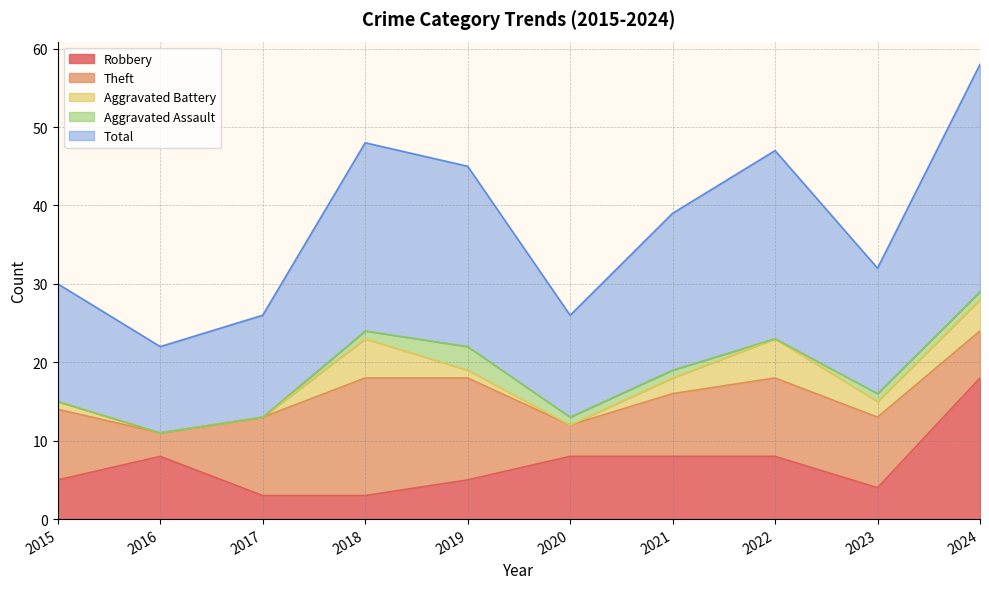

How many data points in Aggravated Battery are above 2?

3